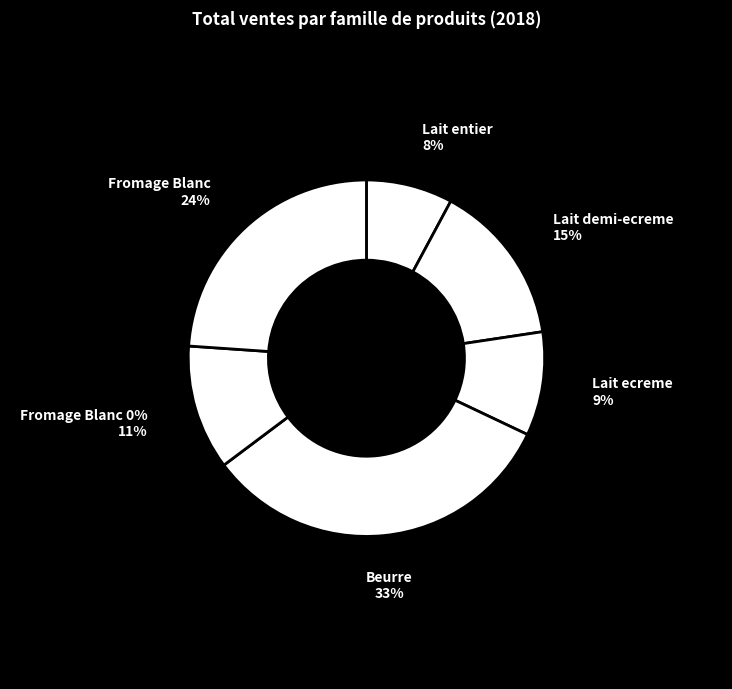

To the nearest percent, what portion does Fromage Blanc represent?

24%